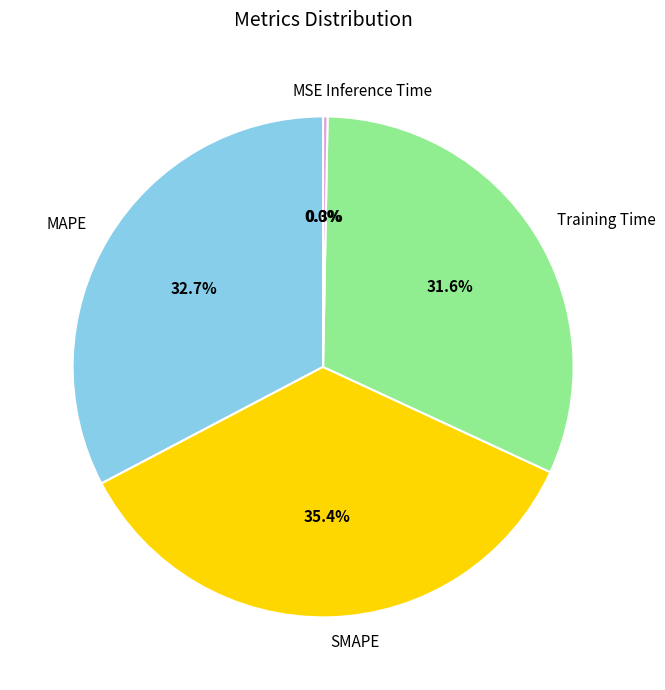

To the nearest percent, what is the difference between the Training Time and Inference Time slice percentages?

31%